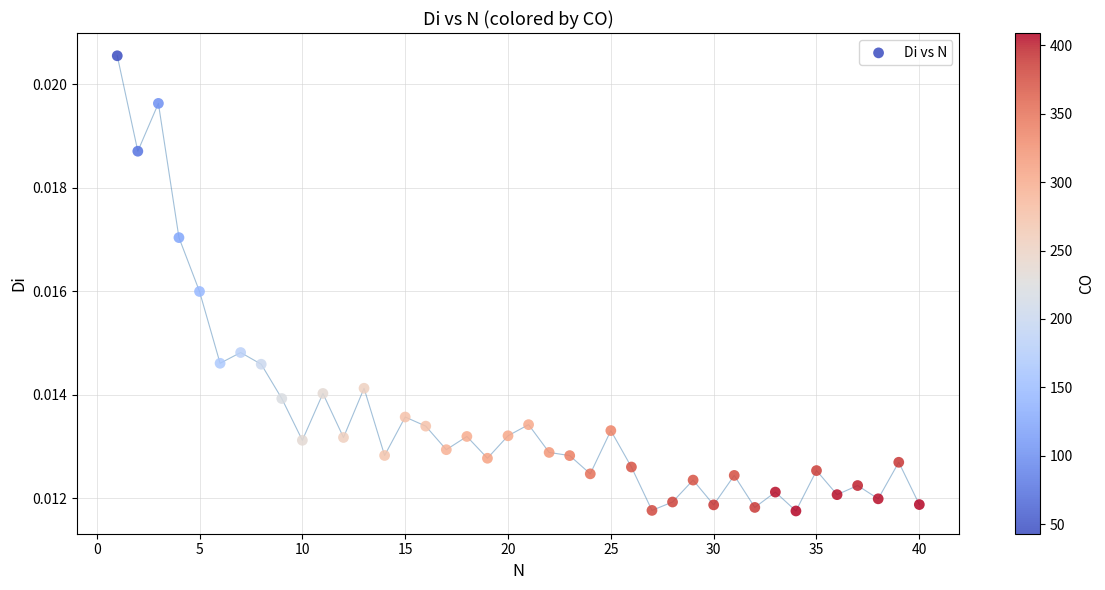

What is the range of X values (max minus min)?

39.0